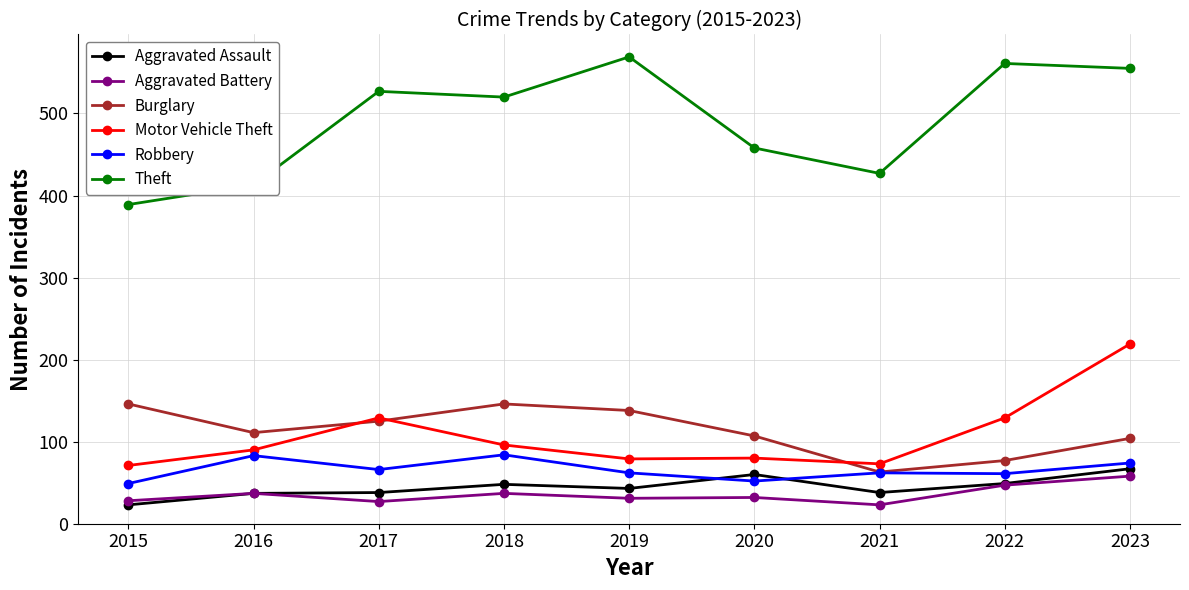

How many values in the Motor Vehicle Theft series are below 90?

4